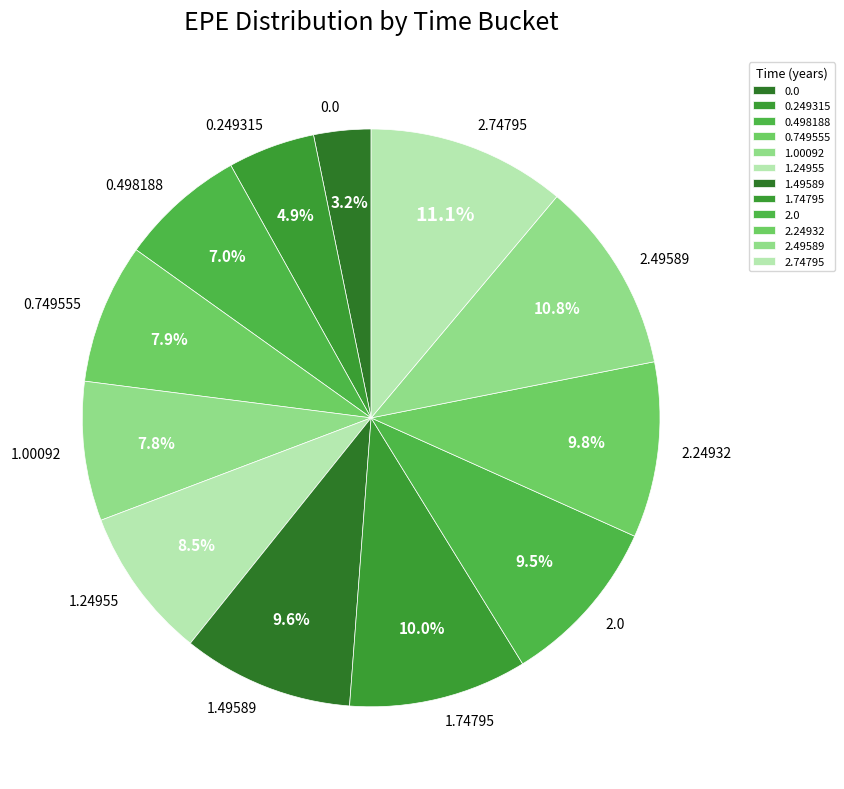

To the nearest percent, what is the difference between the 2.0 and 2.49589 slice percentages?

1%